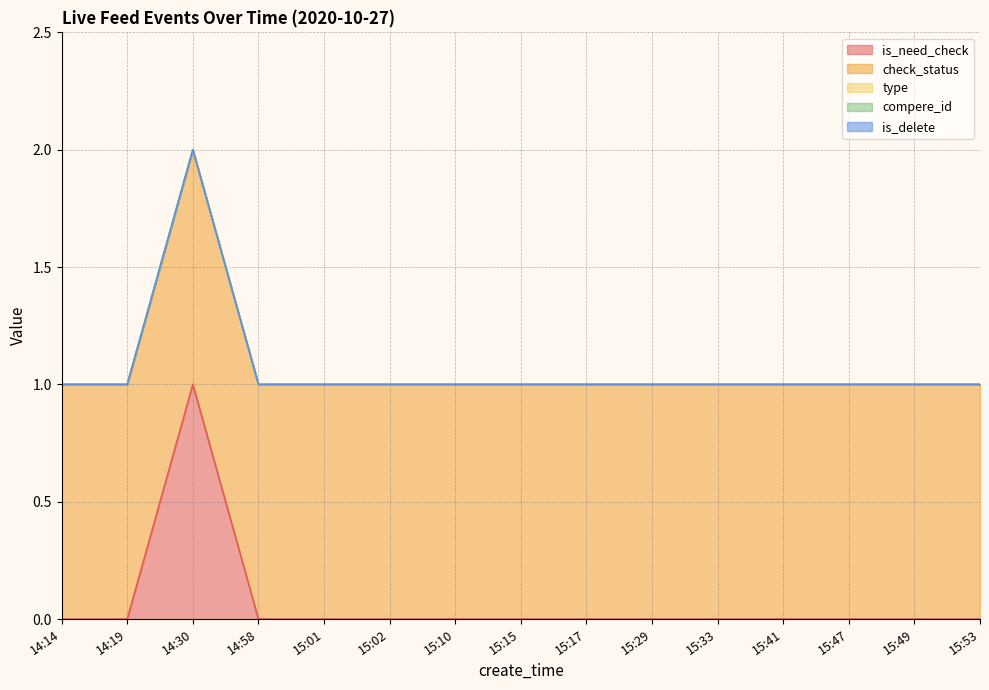

What is the spread (max minus min) of values at 15:53?

1